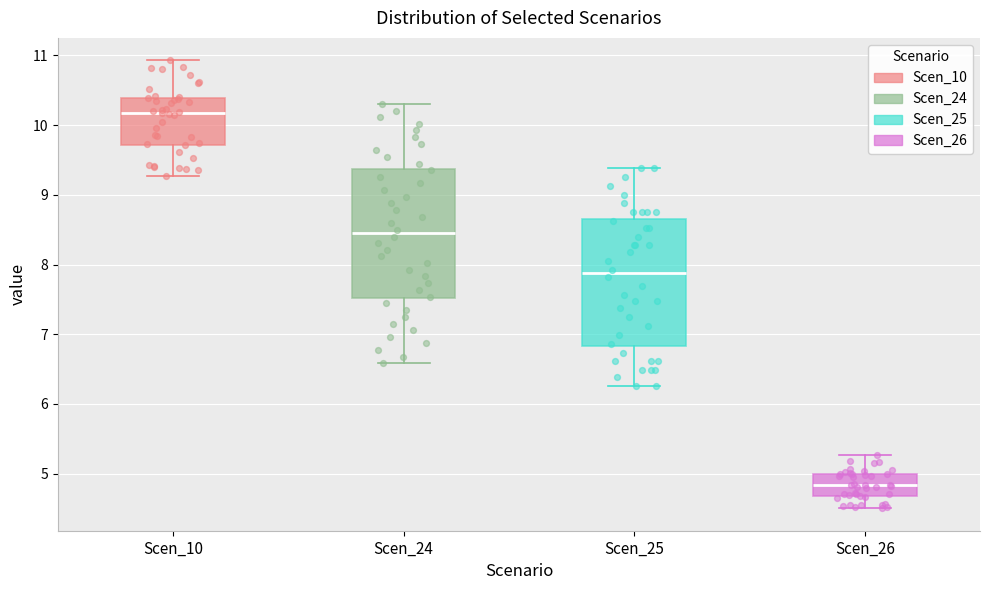

Reading left to right, transcribe this box plot: for each box, give where its median line is, the range the box spans, and where its two whiskers end, as read against the y-axis. The values are not printed on the chart, so give them approximately, as read against the axis.

Scen_10: median 10.2, box 9.7 to 10.4, whiskers 9.3 to 10.9
Scen_24: median 8.4, box 7.5 to 9.4, whiskers 6.6 to 10.3
Scen_25: median 7.9, box 6.8 to 8.7, whiskers 6.3 to 9.4
Scen_26: median 4.8, box 4.7 to 5.0, whiskers 4.5 to 5.3